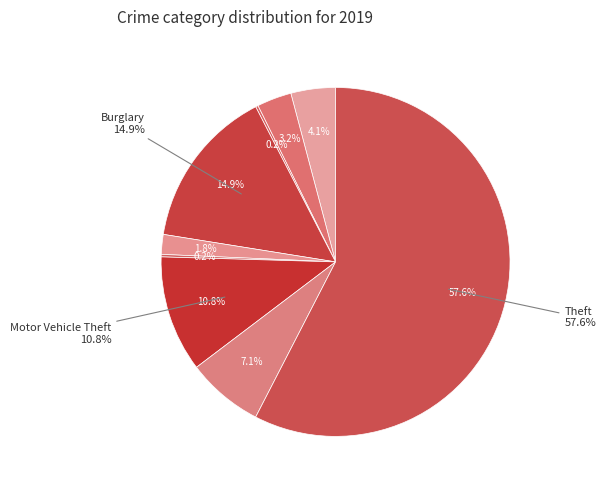

Does Theft account for over 50% of the chart?

Yes